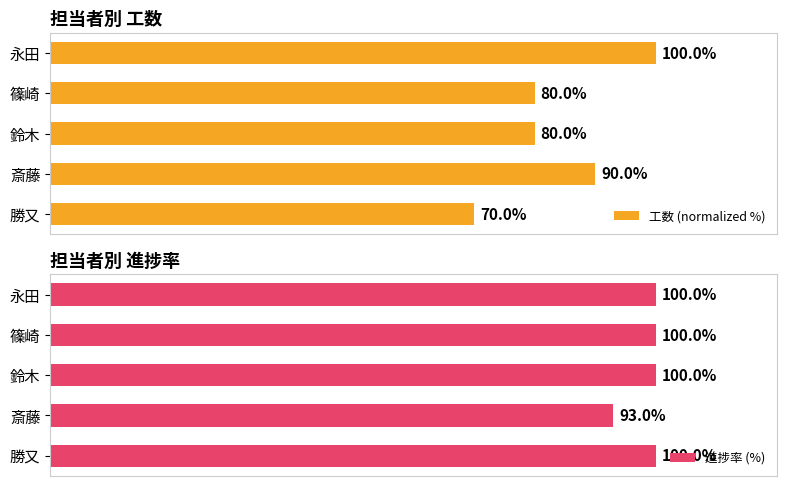

List the series in order of their overall mean, lowest first.

工数 (normalized %), 進捗率 (%)